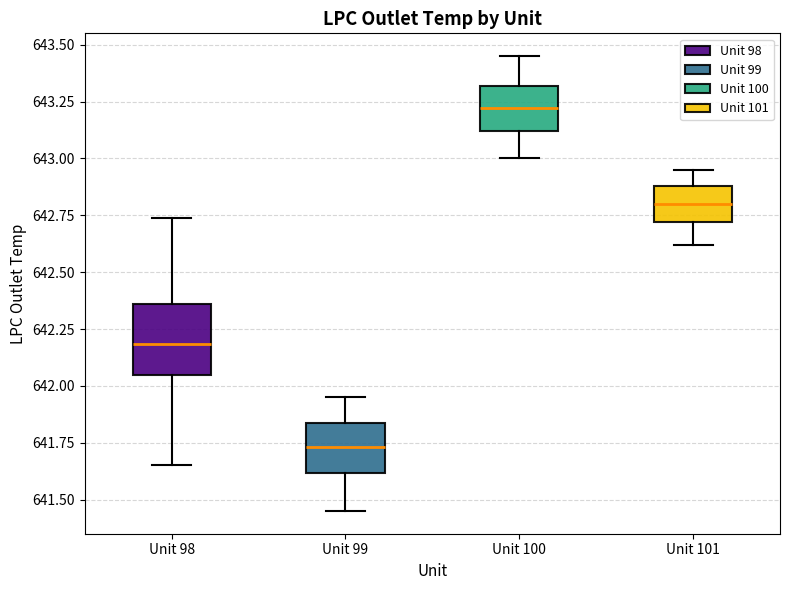

Reading left to right, read every box against the y-axis: the position of its median line, the range the box covers, and the ends of its whiskers. The values are not printed on the chart, so give them approximately, as read against the axis.

Unit 98: median 642.20, box 642.05 to 642.35, whiskers 641.65 to 642.75
Unit 99: median 641.75, box 641.60 to 641.85, whiskers 641.45 to 641.95
Unit 100: median 643.20, box 643.10 to 643.30, whiskers 643.00 to 643.45
Unit 101: median 642.80, box 642.70 to 642.90, whiskers 642.60 to 642.95